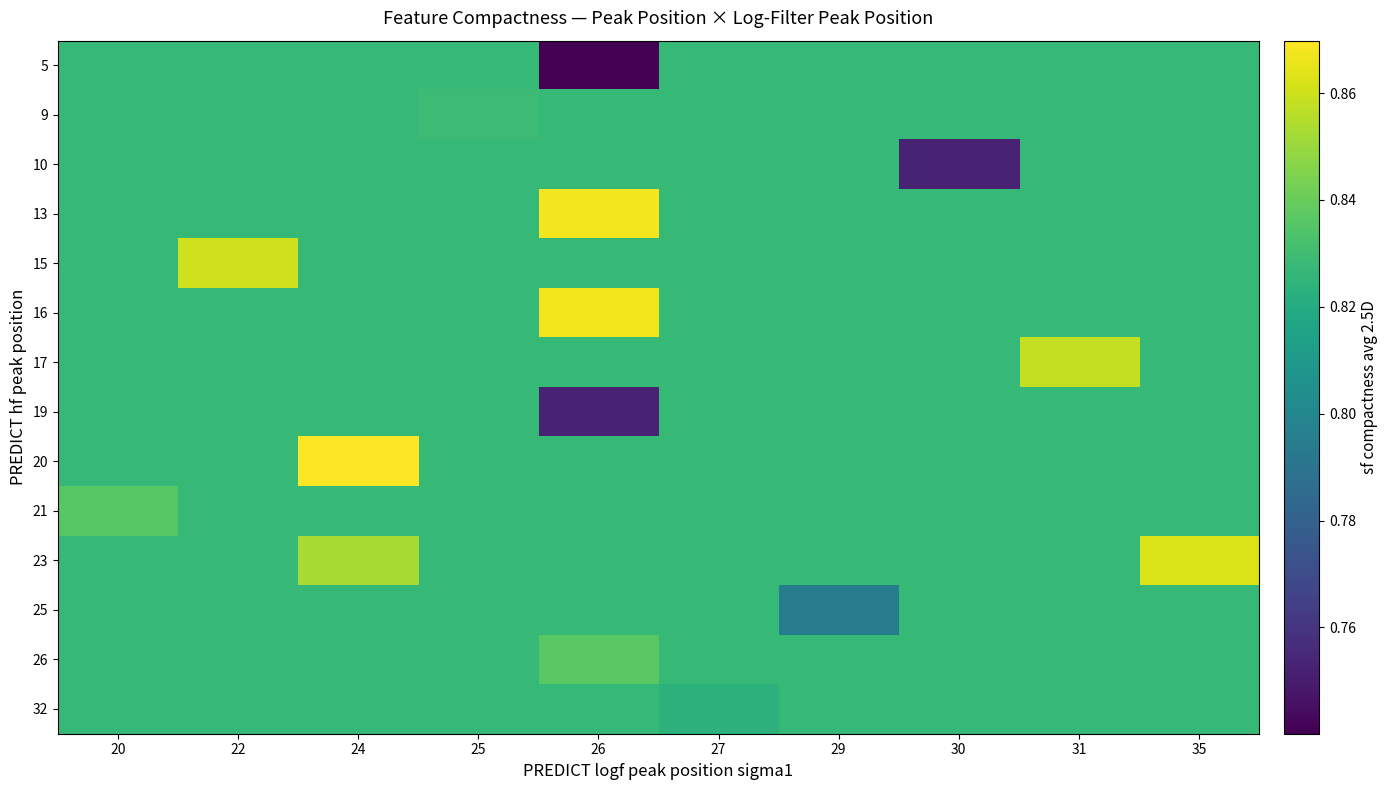

What is the maximum value shown in the chart?

0.9